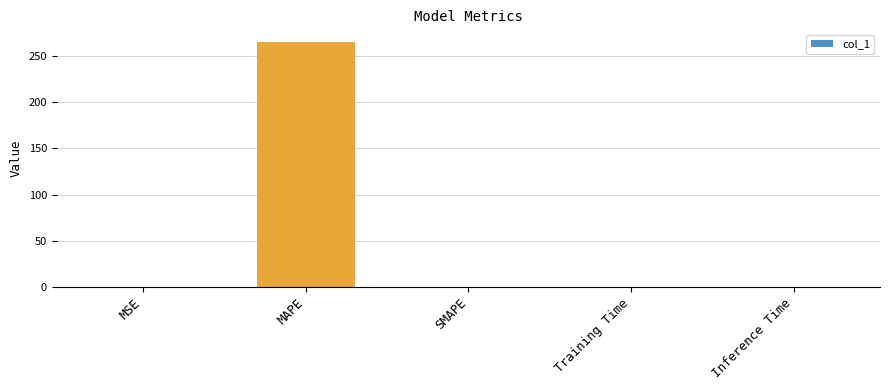

Read the value at MAPE.

265.8